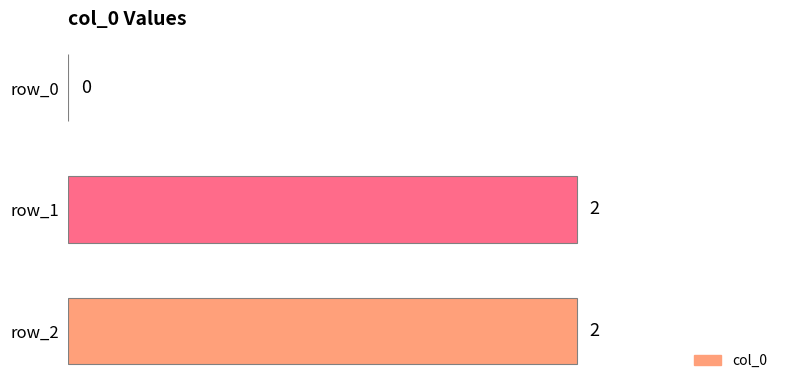

How many distinct data groups are displayed?

1